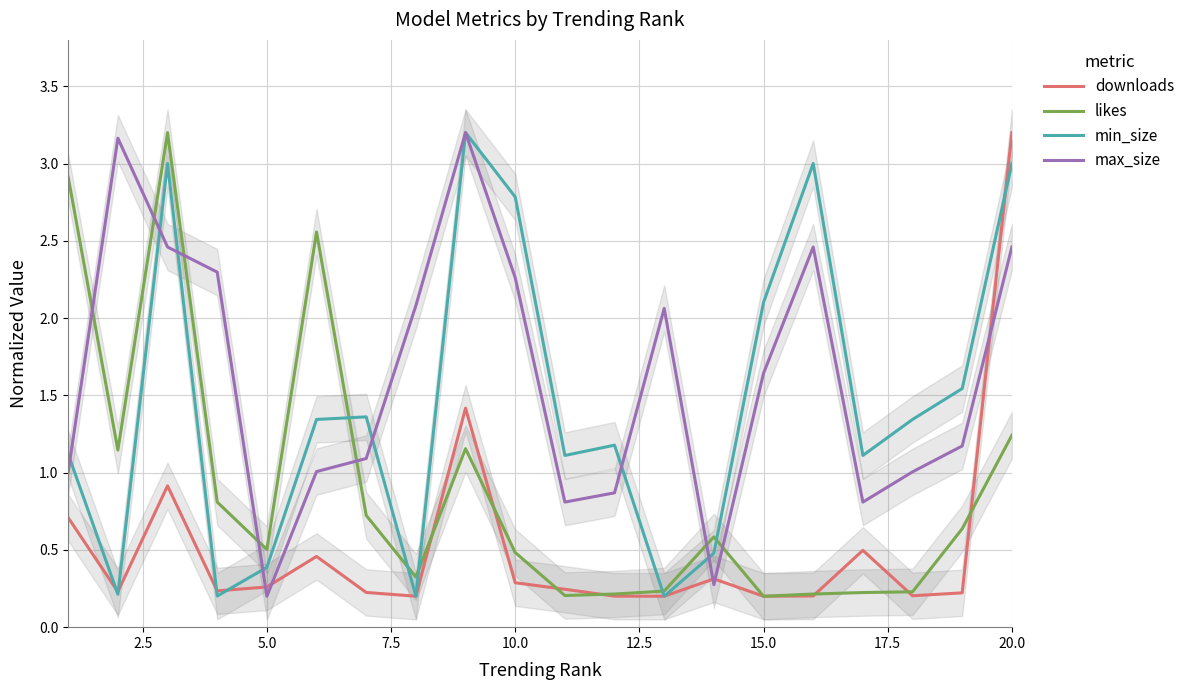

How many interior local valleys does the max_size series have?

4